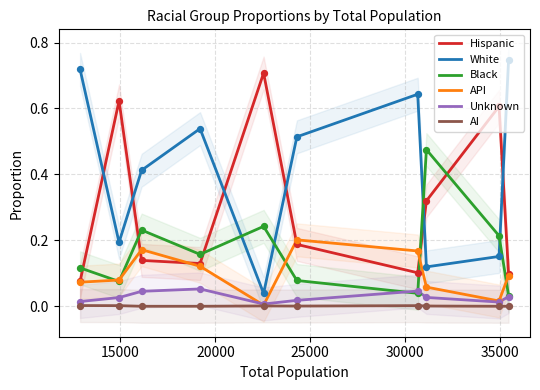

Which series has the largest Y range (max minus min)?

White